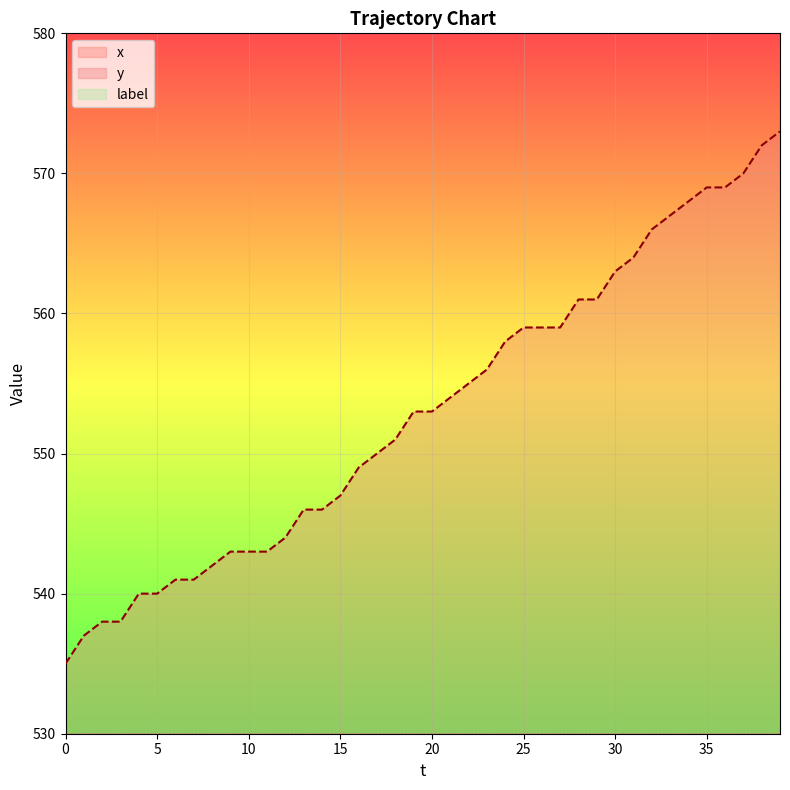

What is the lowest value of the y series?

535